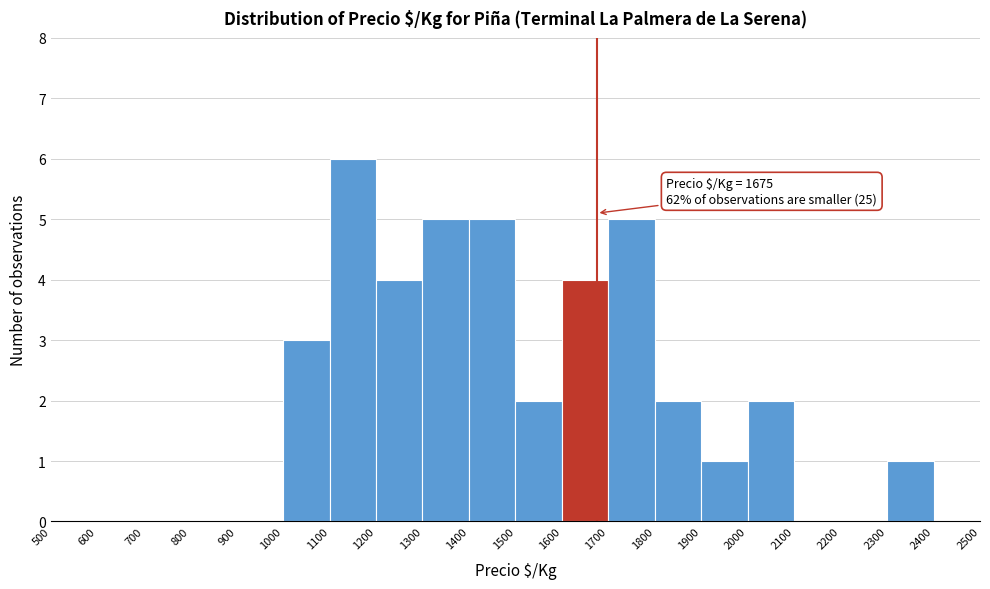

Over which range of the x-axis is the bar tallest?

1100 to 1200